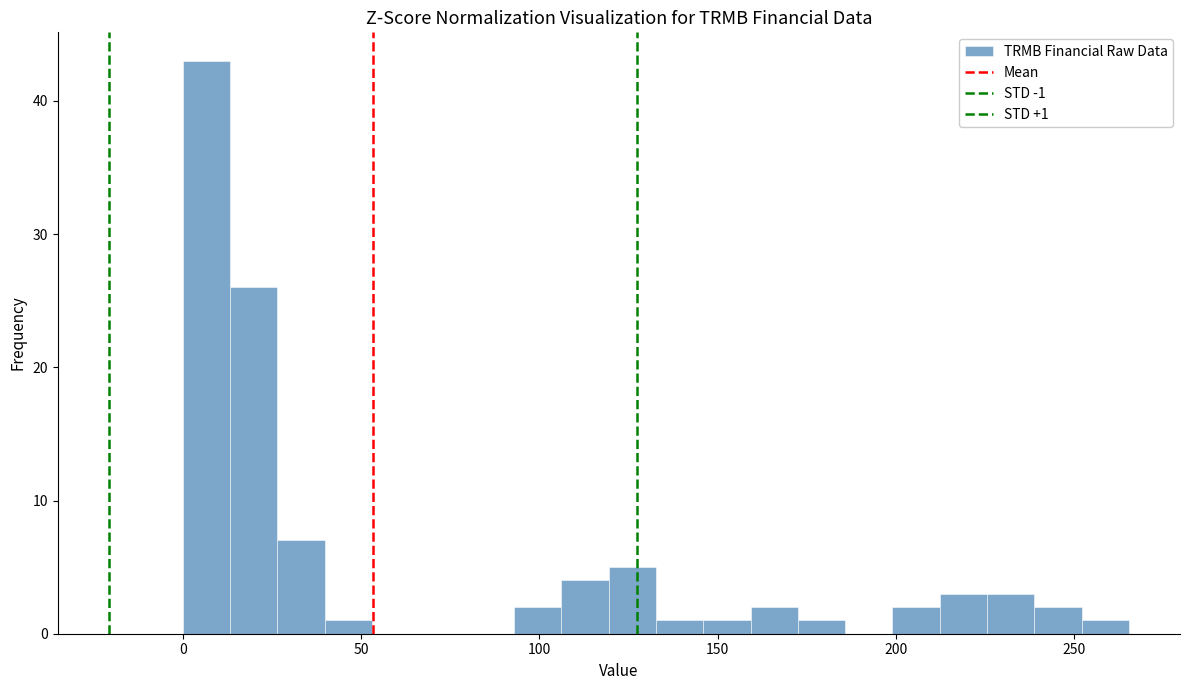

Around what value on the x-axis is the tallest bar? Give the approximate position of its centre, as read against the axis.

5